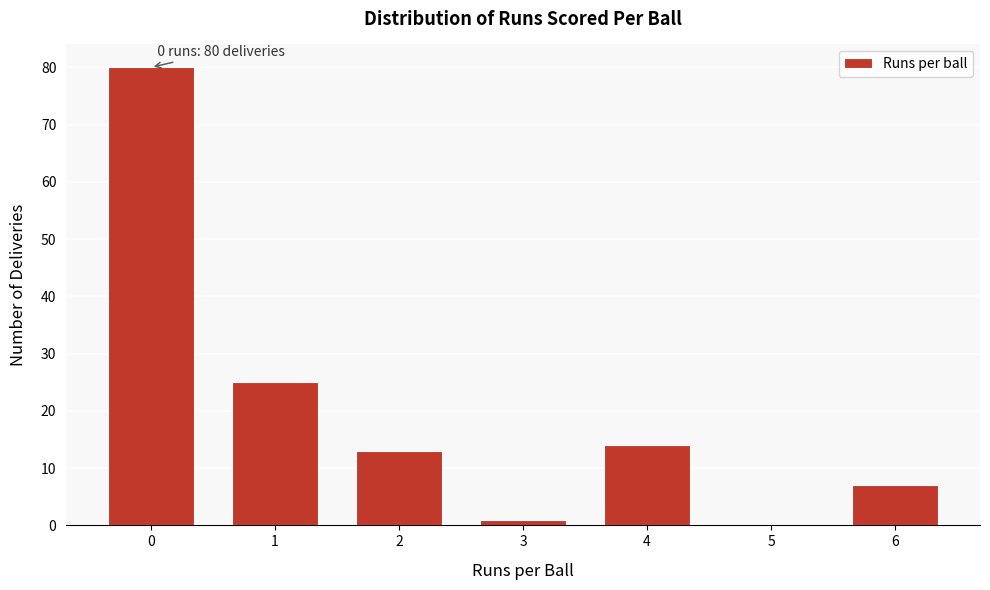

Reading right to left, extract all data points from this chart.

6=7	5=0	4=14	3=1	2=13	1=25	0=80